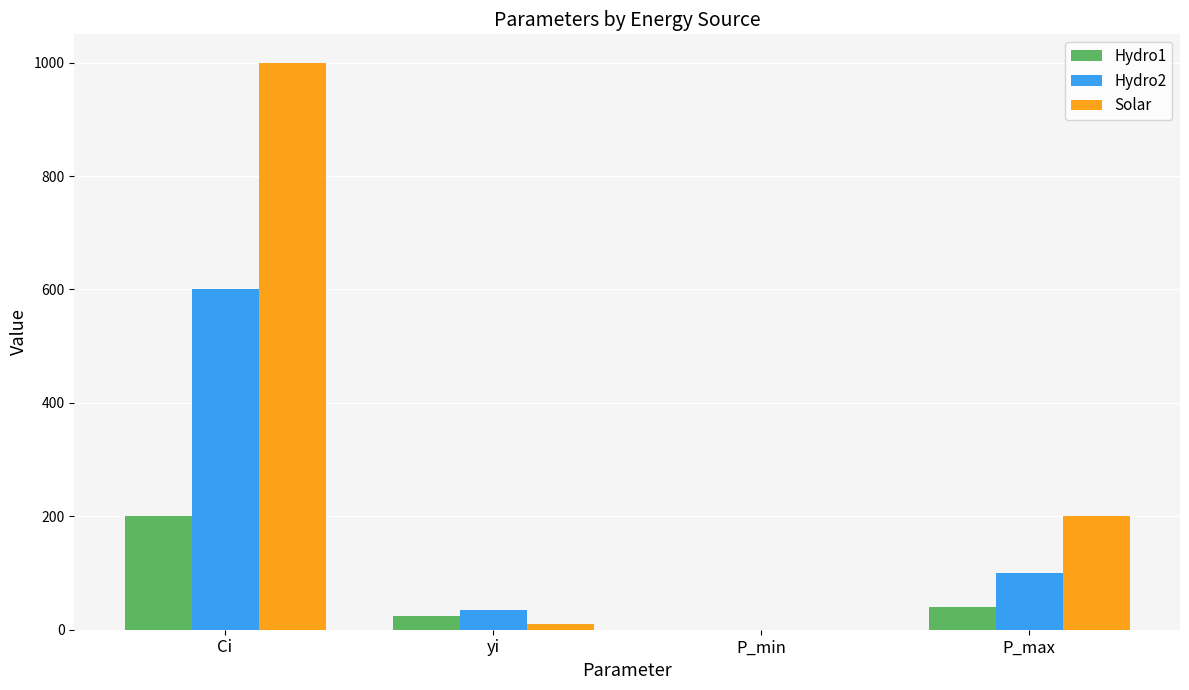

Which series changed the most between P_min and P_max?

Solar